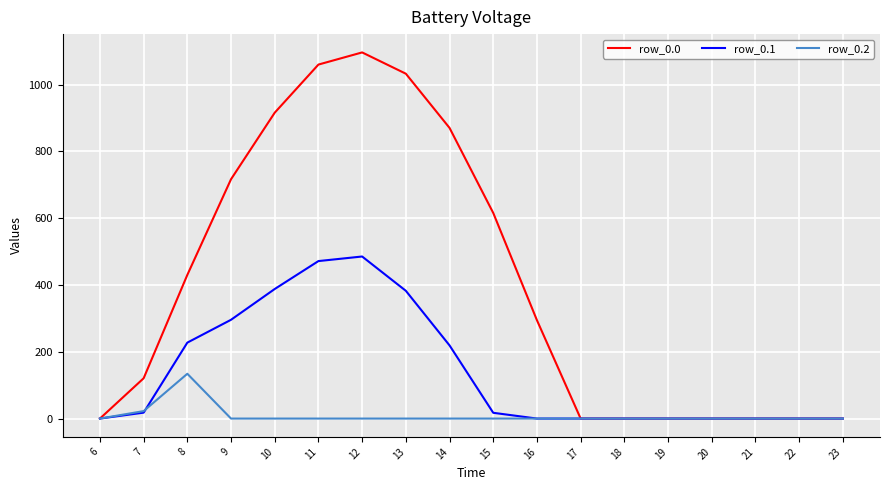

What is the sum of all row_0.1 values?

2505.4